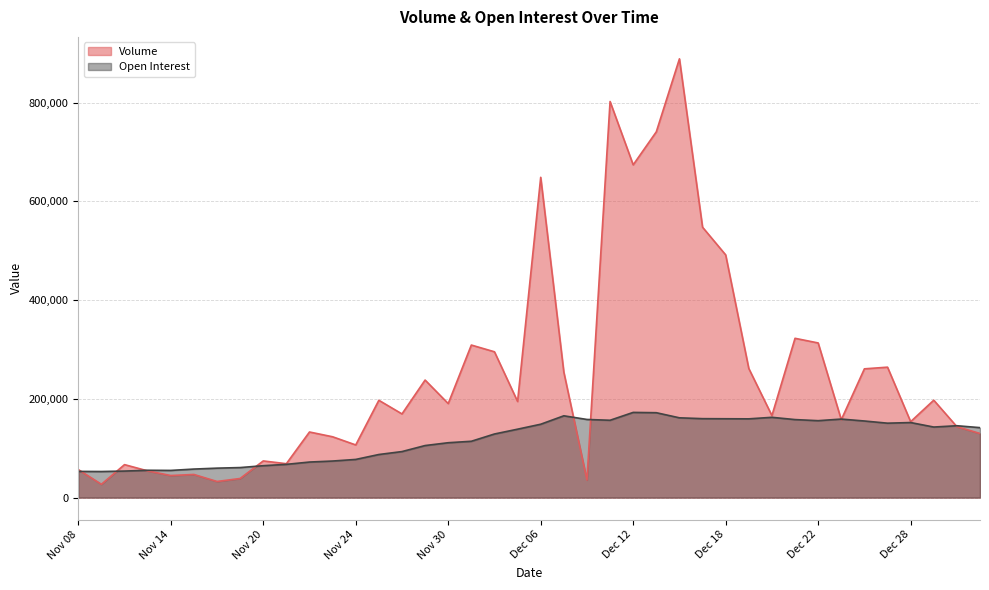

In Volume, how many points are higher than both neighbors (excluding endpoints)?

13